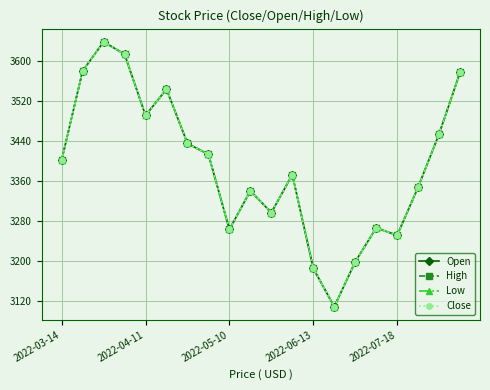

Is this an area chart (filled region under the line)?

No